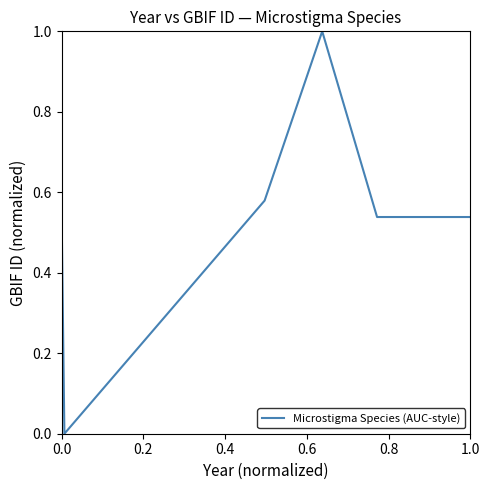

How many interior local valleys (lower than both neighbors) does the data have?

2